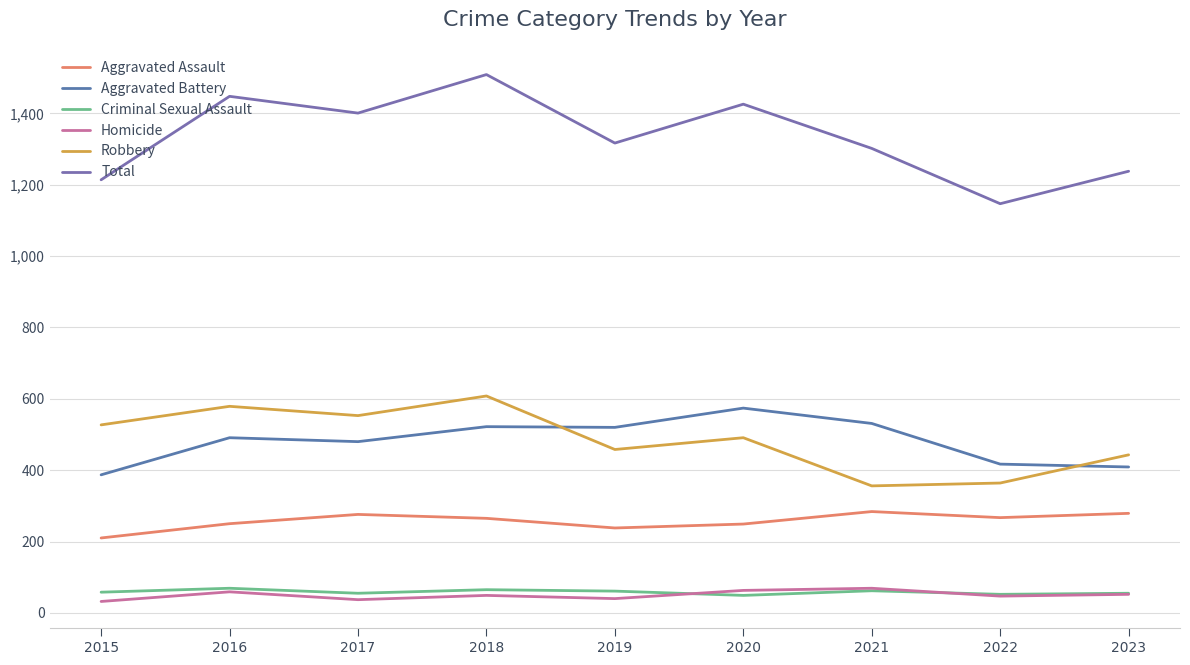

Reading left to right, transcribe all the data shown in this chart.

Aggravated Assault: 2015=210	2016=250	2017=276	2018=265	2019=238	2020=249	2021=284	2022=267	2023=279
Aggravated Battery: 2015=387	2016=491	2017=480	2018=522	2019=520	2020=574	2021=531	2022=417	2023=409
Criminal Sexual Assault: 2015=58	2016=69	2017=55	2018=65	2019=61	2020=49	2021=62	2022=52	2023=55
Homicide: 2015=32	2016=59	2017=37	2018=49	2019=40	2020=63	2021=69	2022=47	2023=52
Robbery: 2015=527	2016=579	2017=553	2018=608	2019=458	2020=491	2021=356	2022=364	2023=443
Total: 2015=1214	2016=1448	2017=1401	2018=1509	2019=1317	2020=1426	2021=1302	2022=1147	2023=1238